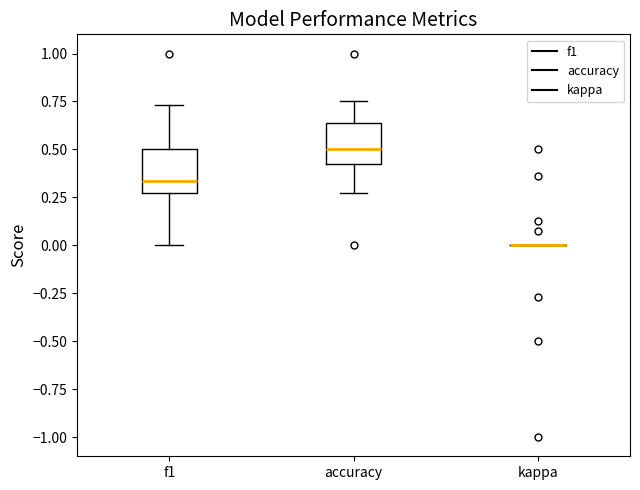

Reading left to right, transcribe this box plot: for each box, give where its median line is, the range the box spans, and where its two whiskers end, as read against the y-axis. The values are not printed on the chart, so give them approximately, as read against the axis.

f1: median 0.35, box 0.25 to 0.50, whiskers 0.00 to 0.75
accuracy: median 0.50, box 0.40 to 0.65, whiskers 0.25 to 0.75
kappa: box collapsed to a line at 0.00, whiskers 0.00 to 0.00